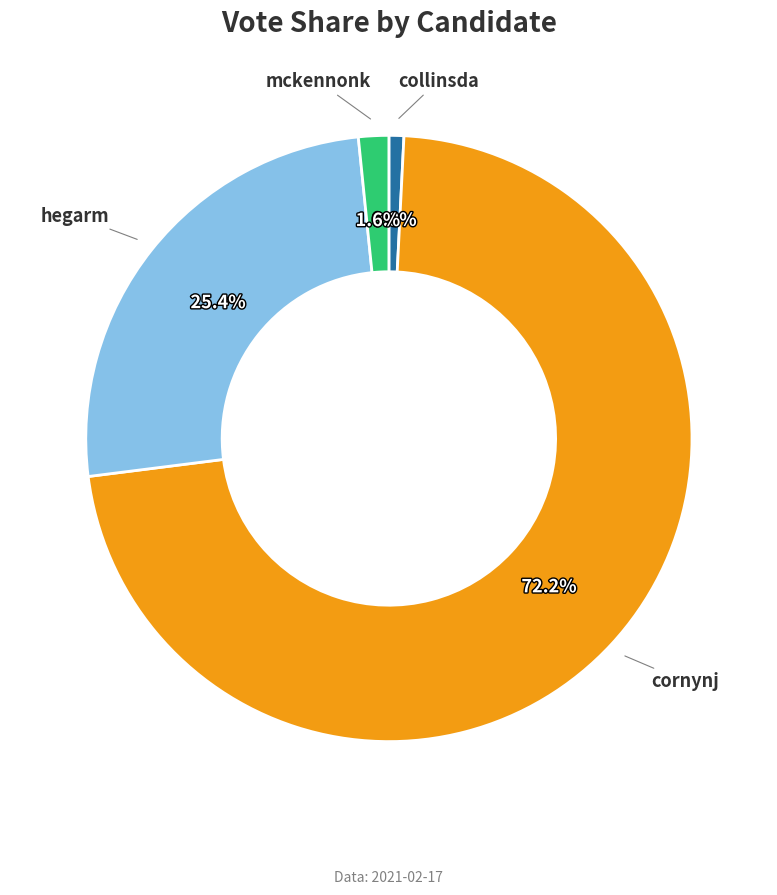

Does any single category account for the majority?

Yes